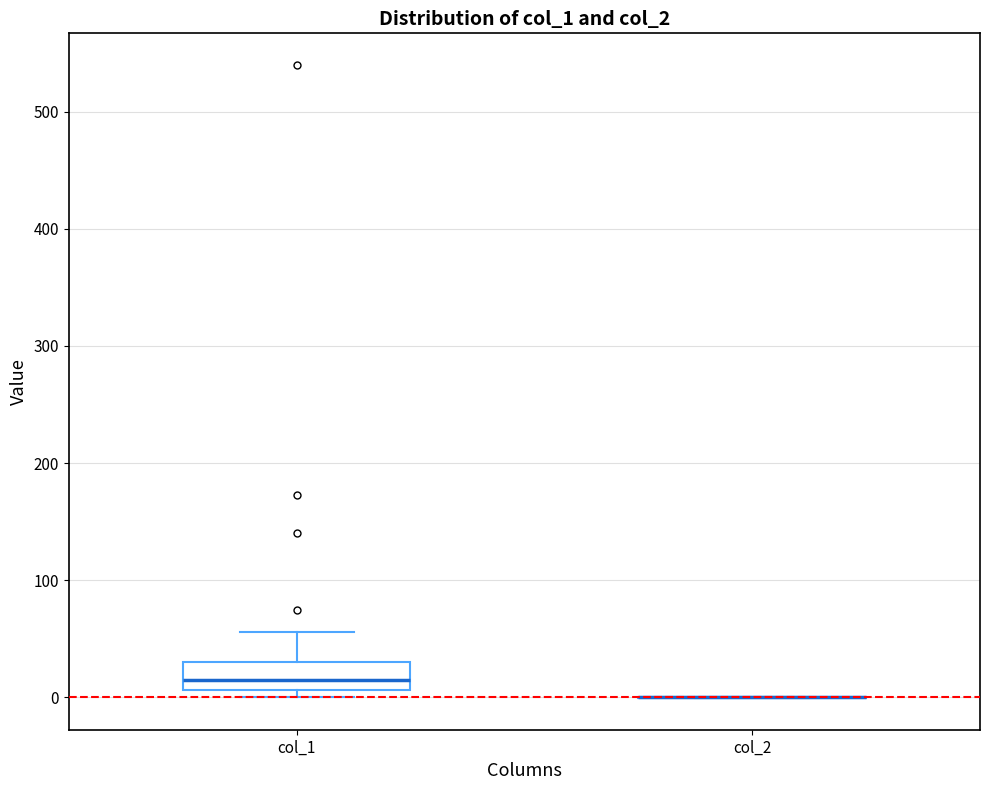

Reading left to right, transcribe this box plot: for each box, give where its median line is, the range the box spans, and where its two whiskers end, as read against the y-axis. The values are not printed on the chart, so give them approximately, as read against the axis.

col_1: median 10 (inside the box), box 10 to 30, whiskers 0 to 60
col_2: box collapsed to a line at 0, whiskers 0 to 0